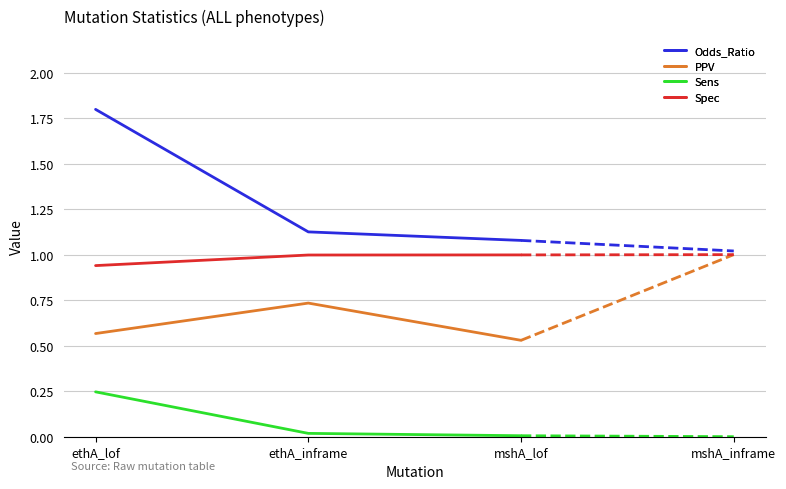

What is the sum of the Odds_Ratio values at ethA_inframe and mshA_lof?

2.2